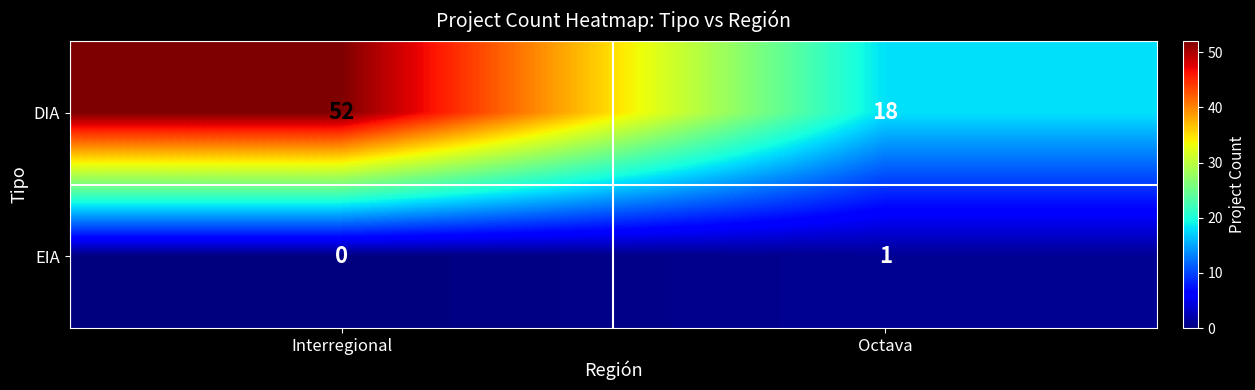

At how many categories does at least one series exceed 15?

2